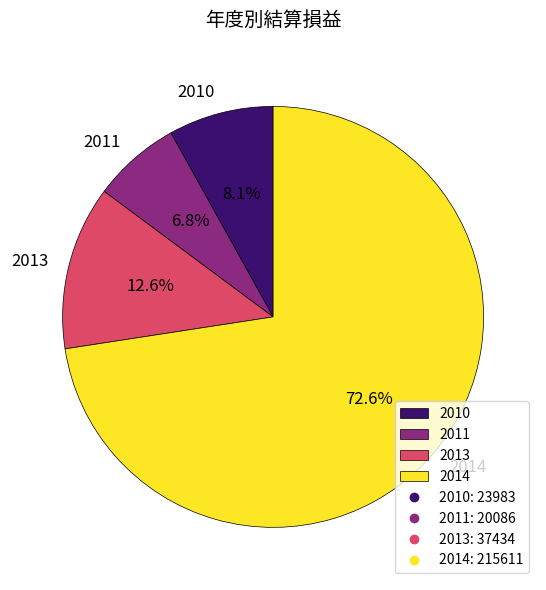

To the nearest percent, what is the average slice percentage?

25%